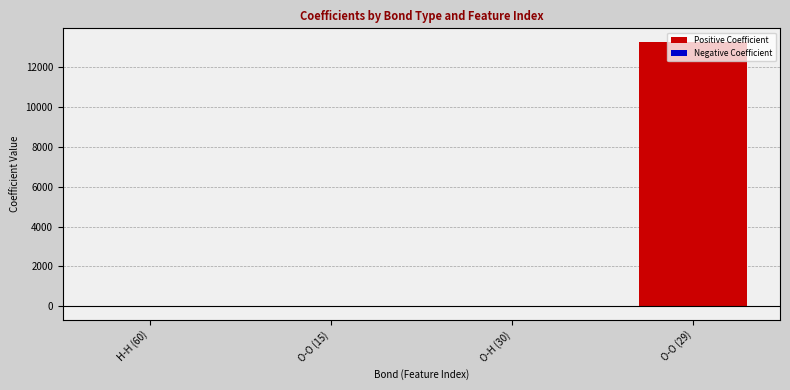

Is it true that the value at O-O (29) is 20081.2?

False